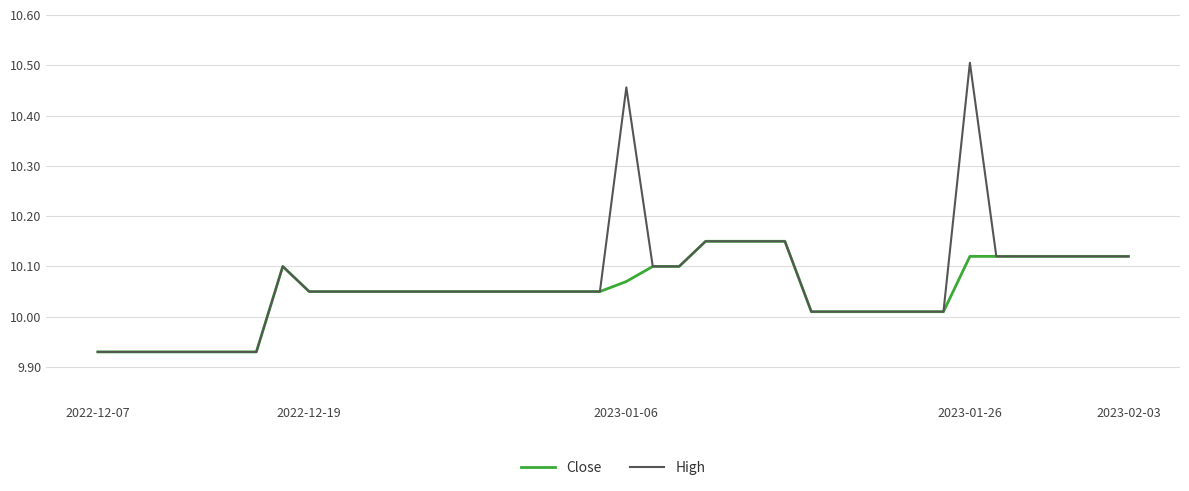

Which series has the largest range (max minus min)?

High